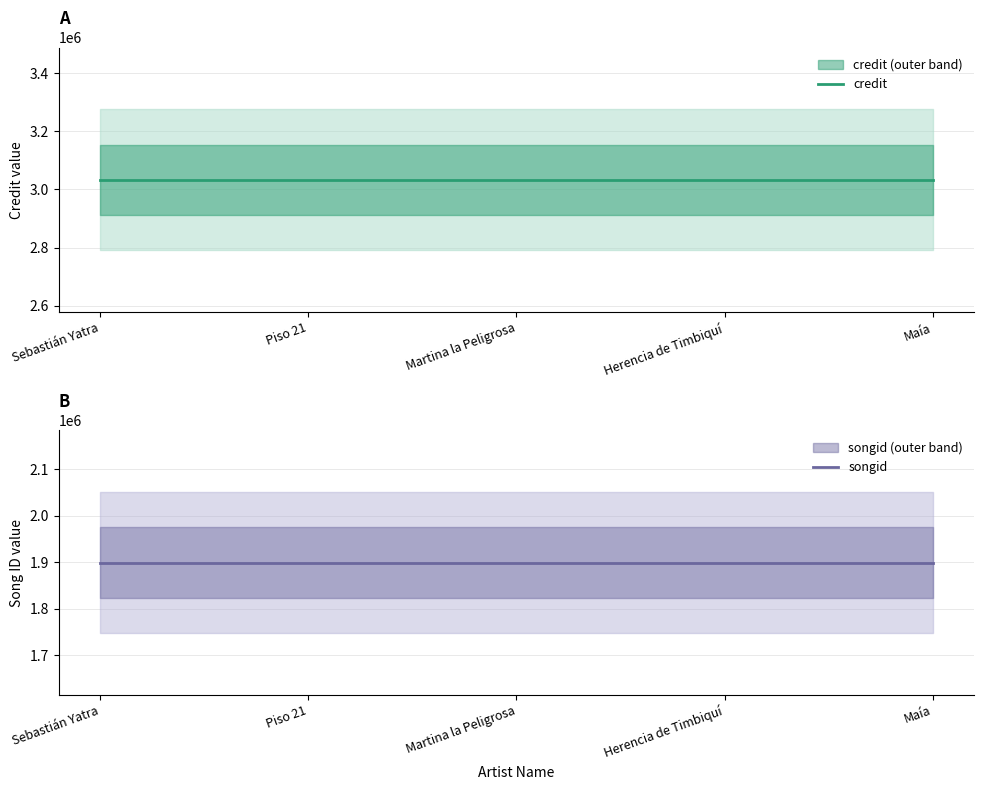

Which has a higher value, Maía or Martina la Peligrosa?

Maía